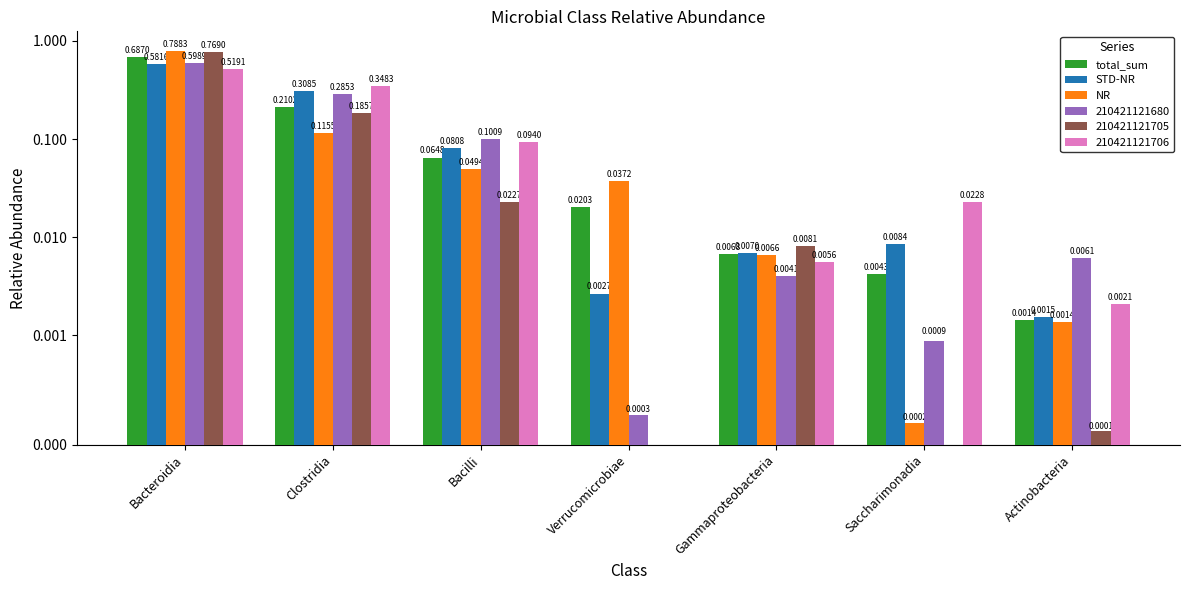

Which series has the largest total across all categories?

NR